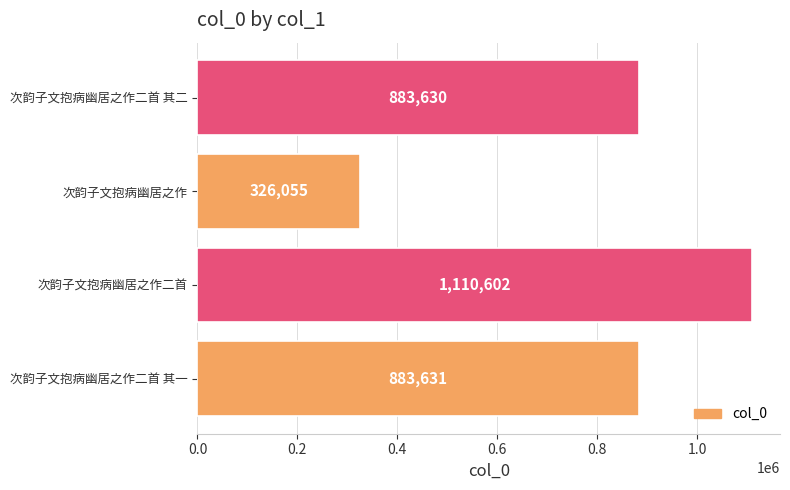

Rank the categories by value from highest to lowest.

次韵子文抱病幽居之作二首, 次韵子文抱病幽居之作二首 其一, 次韵子文抱病幽居之作二首 其二, 次韵子文抱病幽居之作